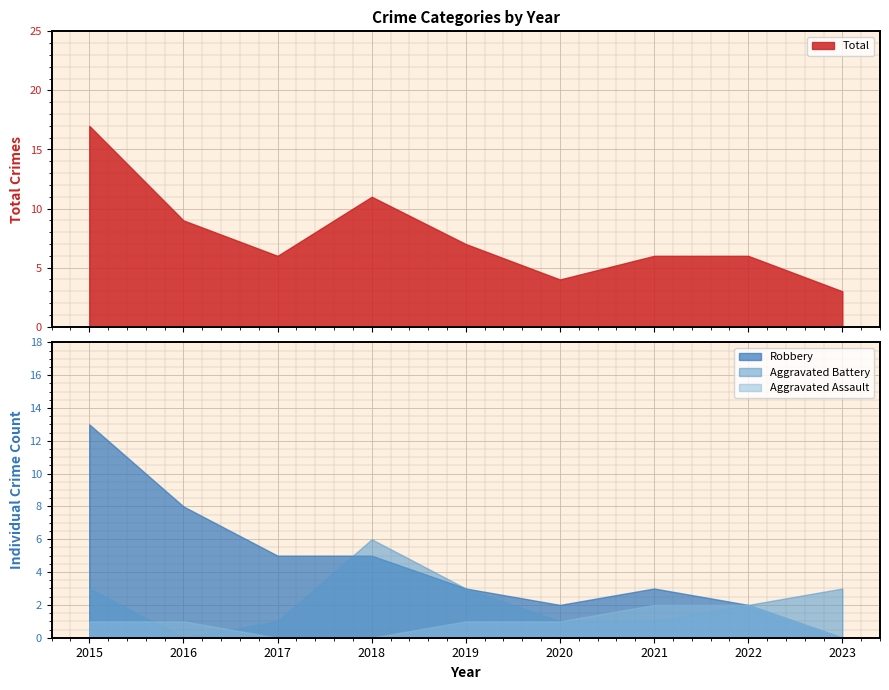

In Total, how many points are higher than both neighbors (excluding endpoints)?

1